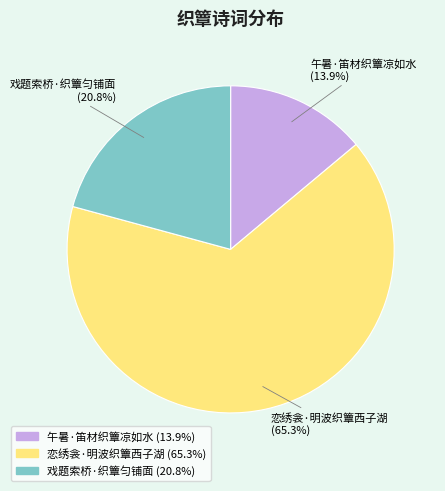

Is the sum of 午暑·笛材织簟凉如水 and 恋绣衾·明波织簟西子湖 greater than half?

Yes